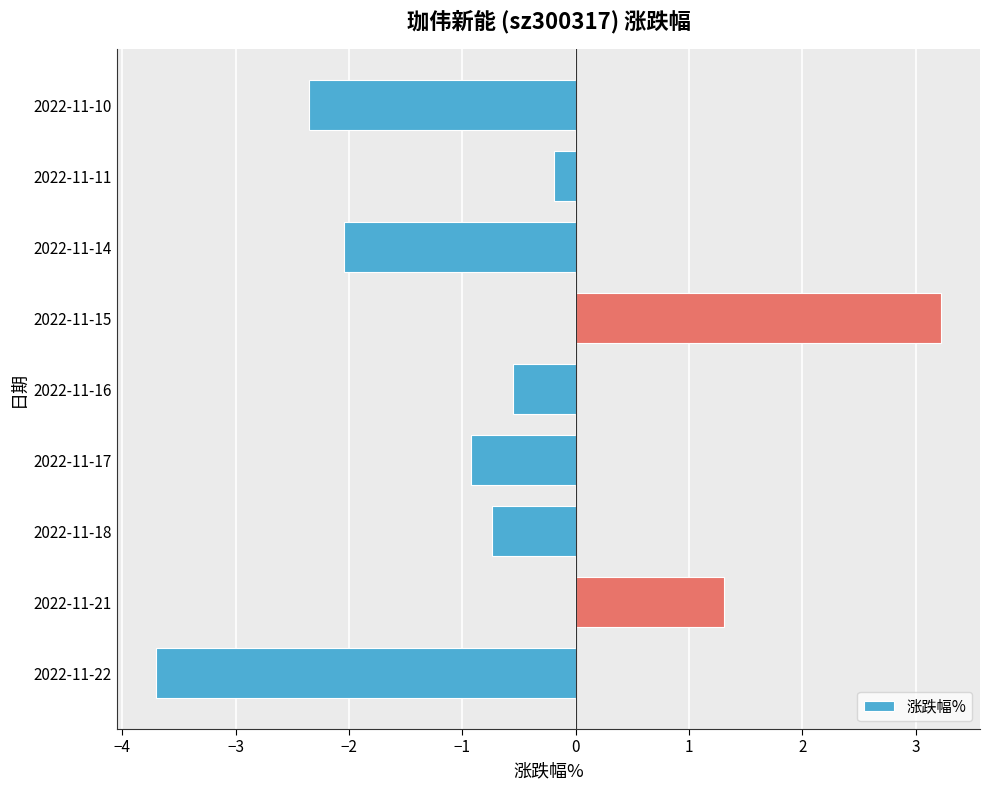

What is the average value?

-0.7